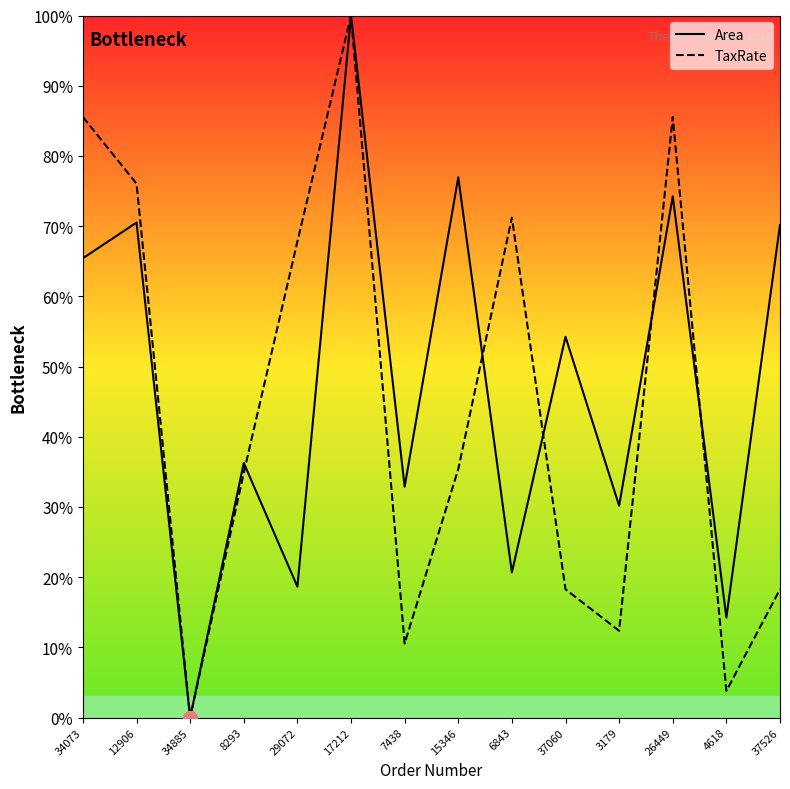

How many times do Area and TaxRate cross each other?

5